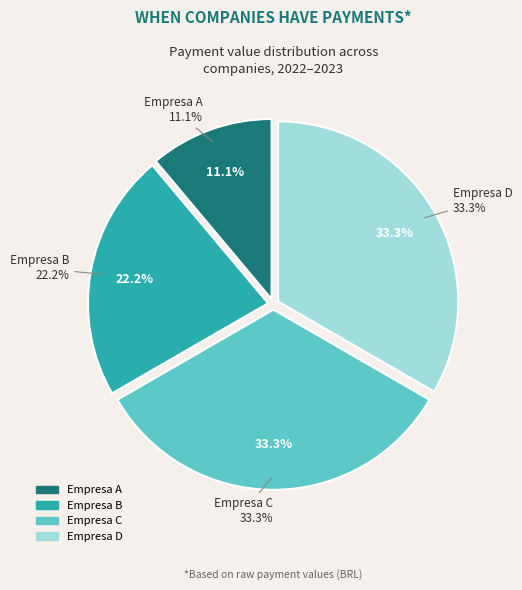

To the nearest percent, what is the difference between the largest and smallest slice percentages?

22%